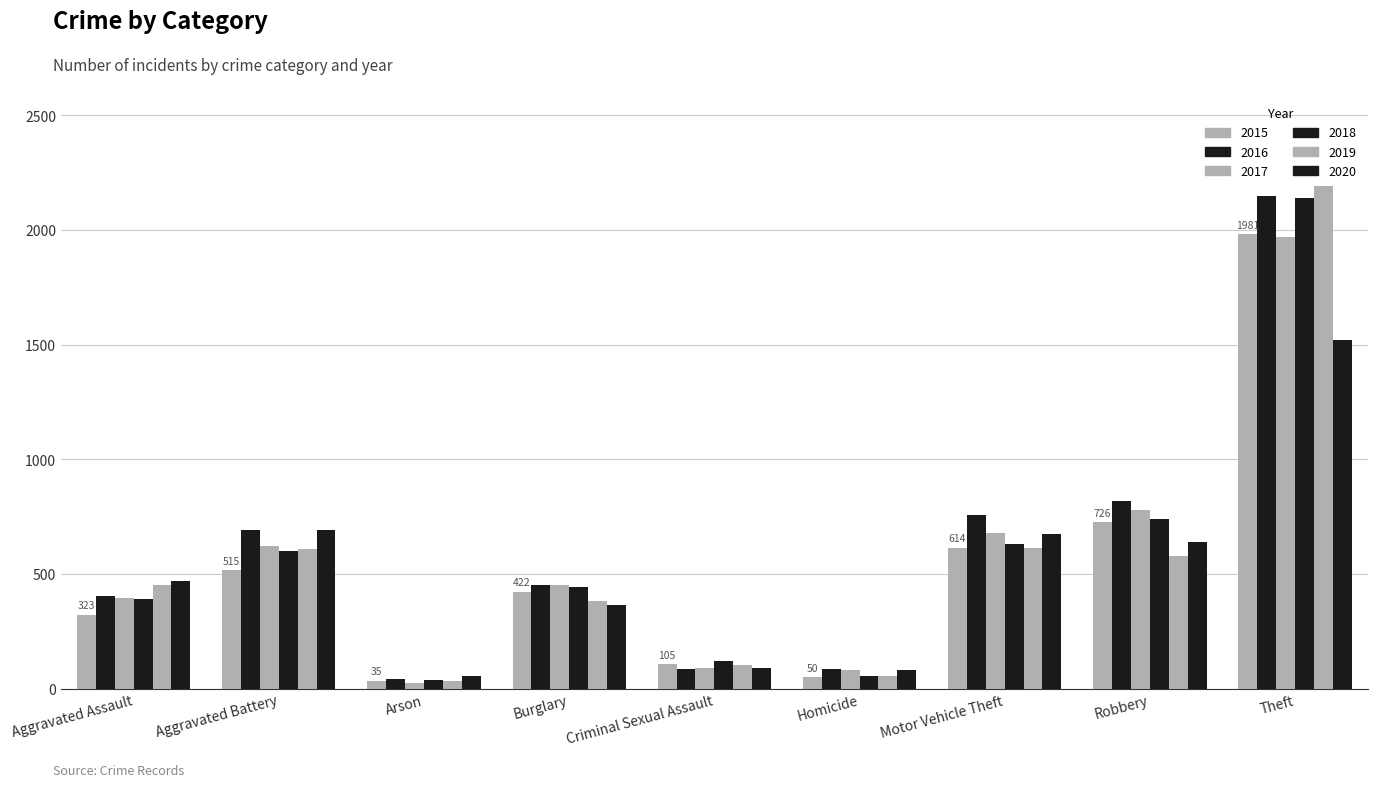

Is it true that 2015 equals 422 at Burglary?

True